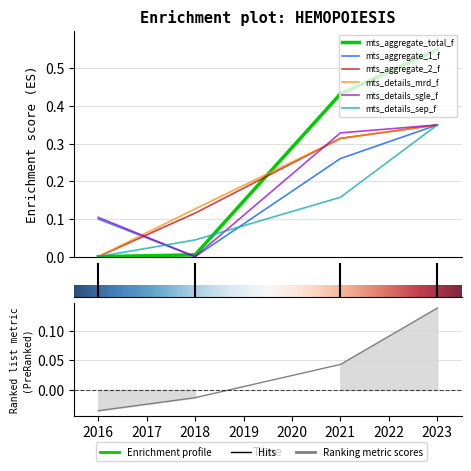

How many times do mts_aggregate_total_f and mts_details_mrd_f cross each other?

1